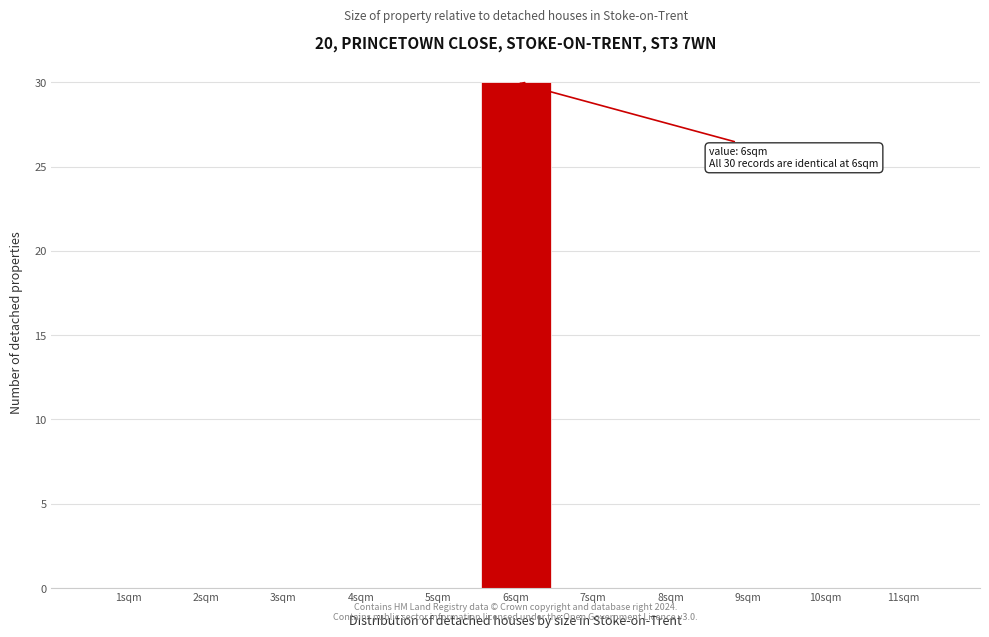

Reading right to left, extract all data points from this chart.

11sqm=0	10sqm=0	9sqm=0	8sqm=0	7sqm=0	6sqm=30	5sqm=0	4sqm=0	3sqm=0	2sqm=0	1sqm=0